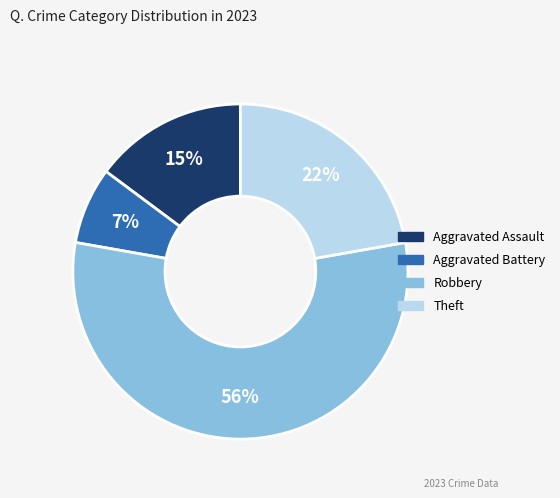

To the nearest percent, what is the average slice percentage?

25%